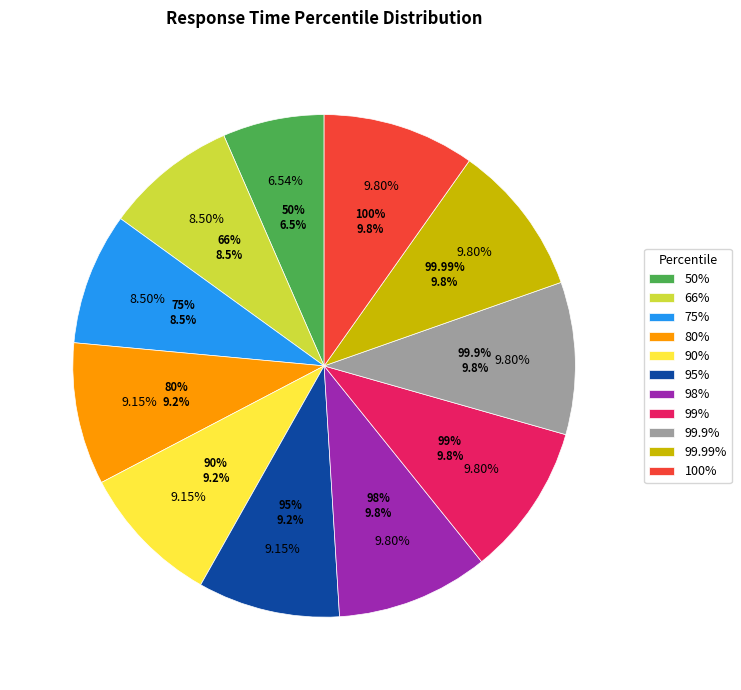

How much of the chart is everything except 90%?

90.8%